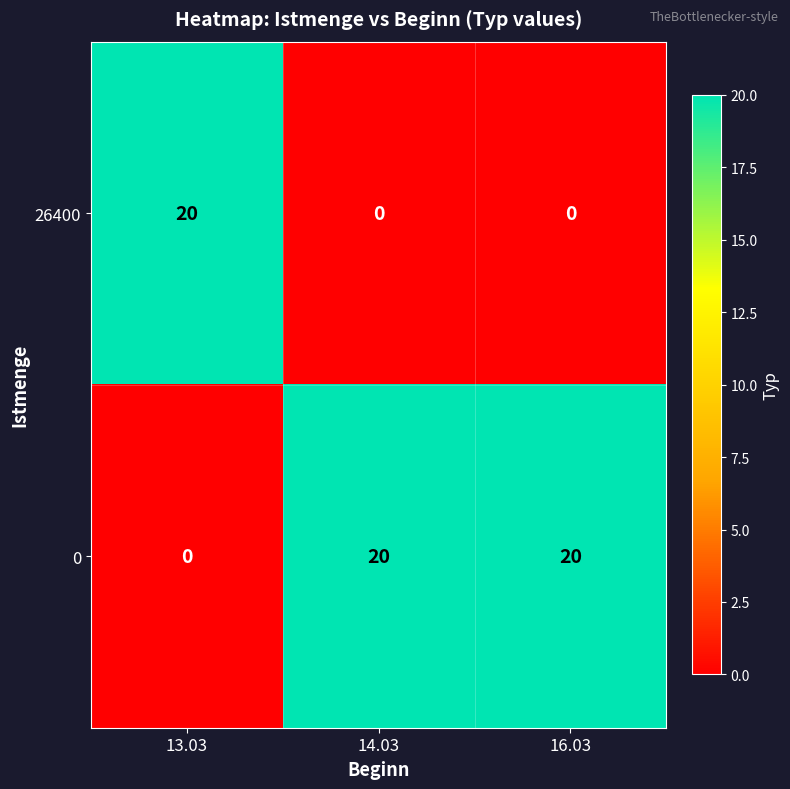

What is the difference between the highest and lowest values at 14.03?

20